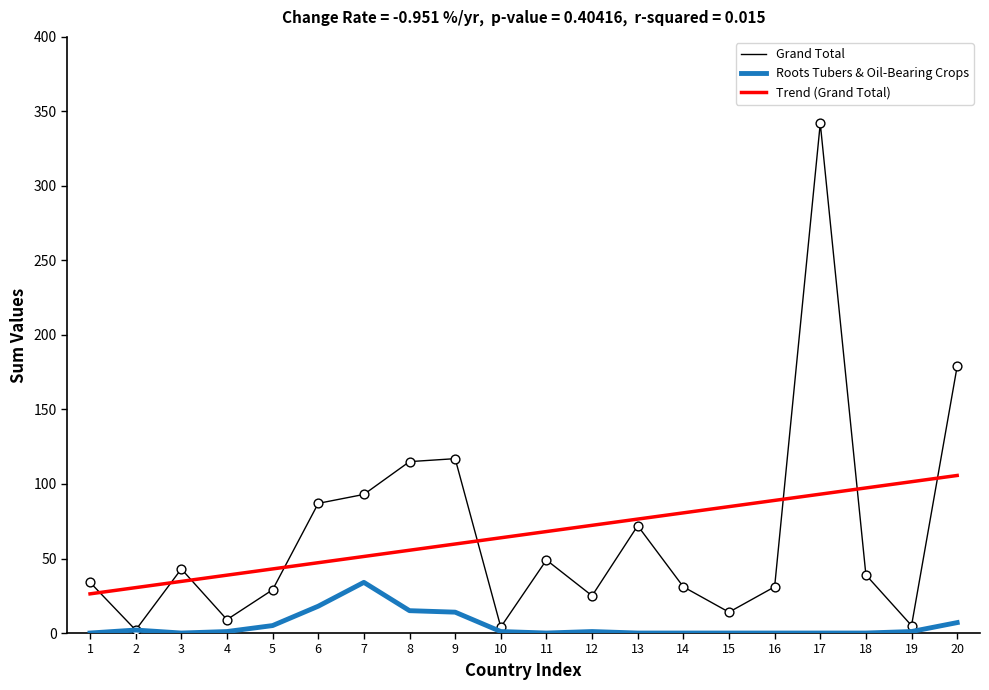

At how many categories does at least one series exceed 153?

2